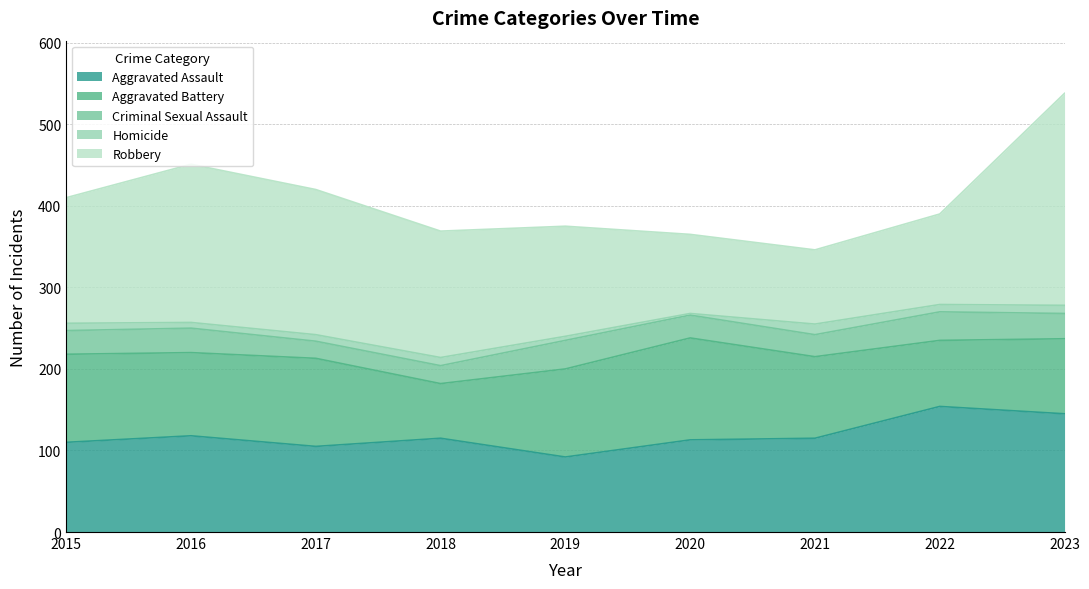

Reading left to right, what are all the values shown in this chart?

Aggravated Assault: 110	118	105	115	92	113	115	154	145
Aggravated Battery: 108	102	108	67	108	125	100	81	92
Criminal Sexual Assault: 29	30	21	22	35	28	27	35	31
Homicide: 9	7	8	10	5	2	13	9	10
Robbery: 154	194	178	155	135	97	91	111	260